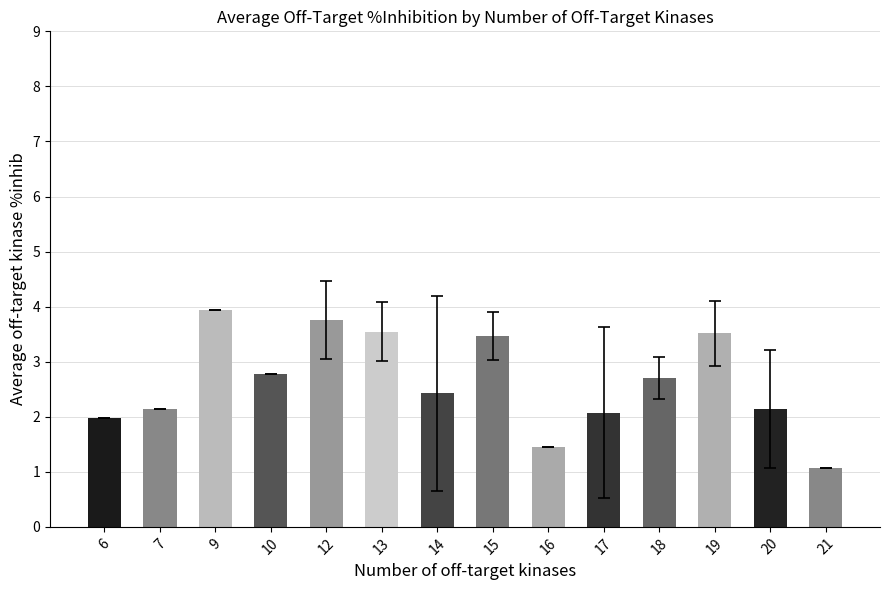

The value at 21 is 1.1. True or false?

True